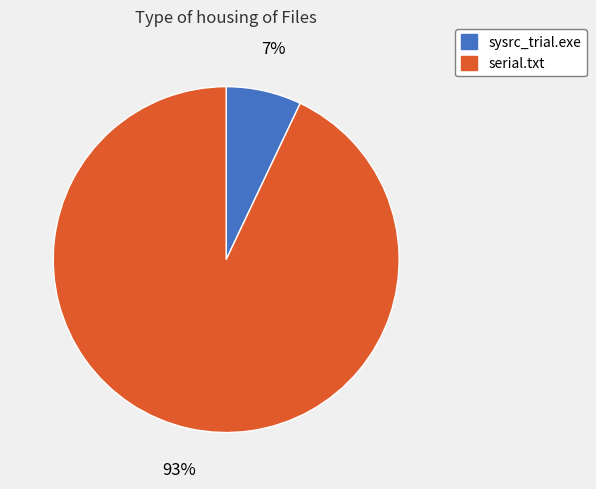

To the nearest percent, what is the difference between the sysrc_trial.exe and serial.txt slice percentages?

86%